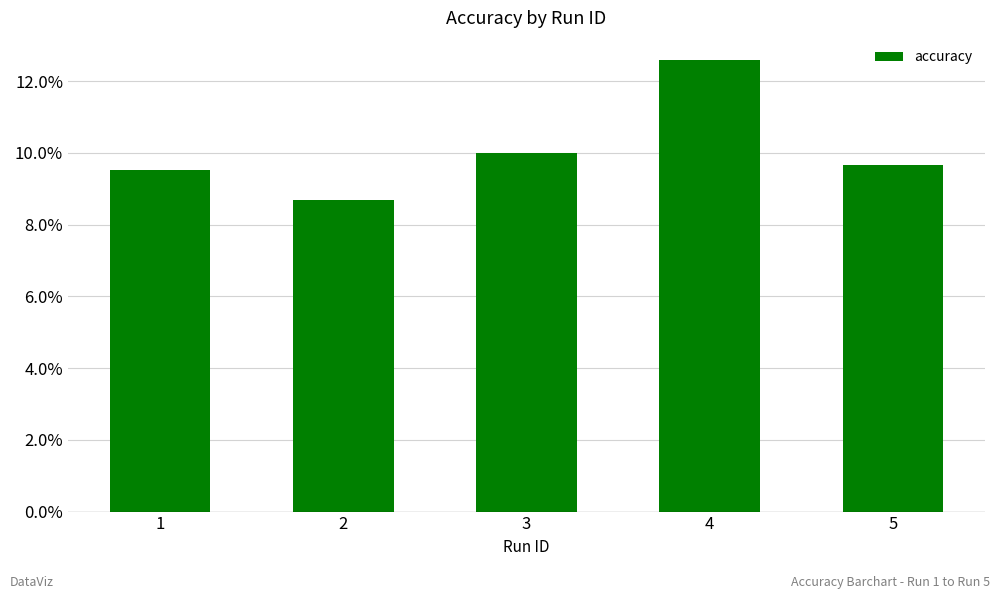

Reading right to left, list all the values displayed in this chart.

0.1	0.1	0.1	0.1	0.1